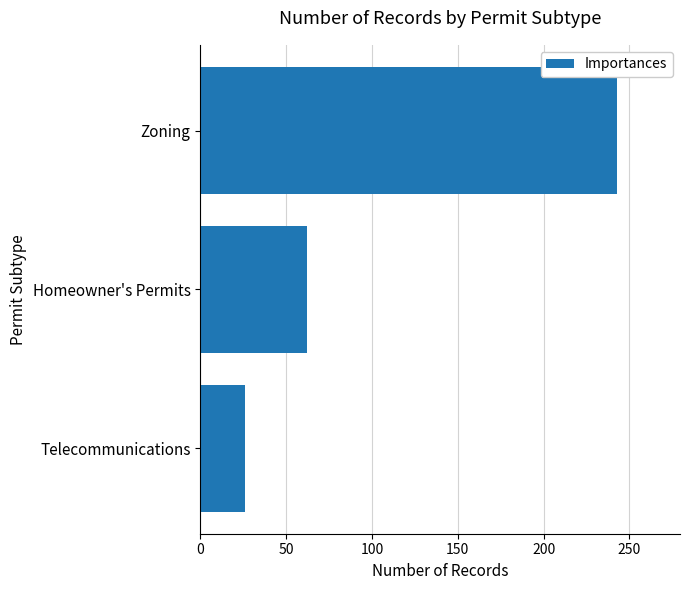

What is the change in value from Zoning to Telecommunications?

-217